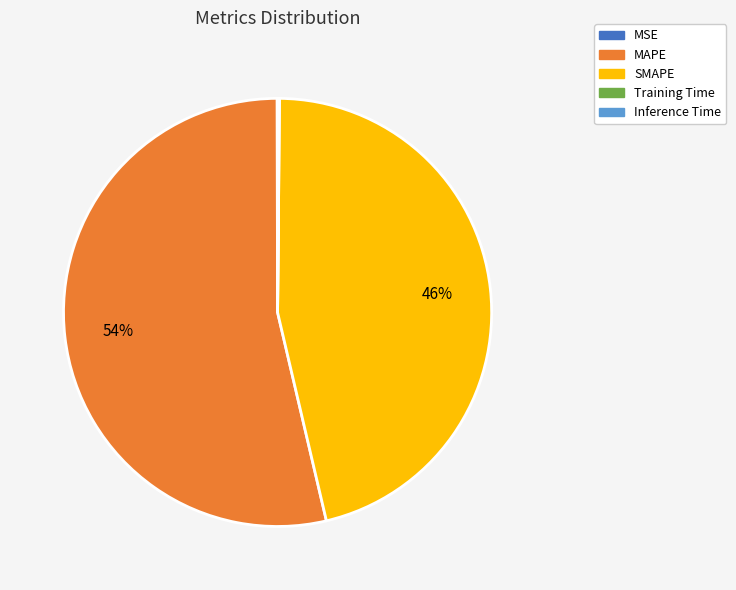

Is it true that MAPE is 54% of the pie?

True